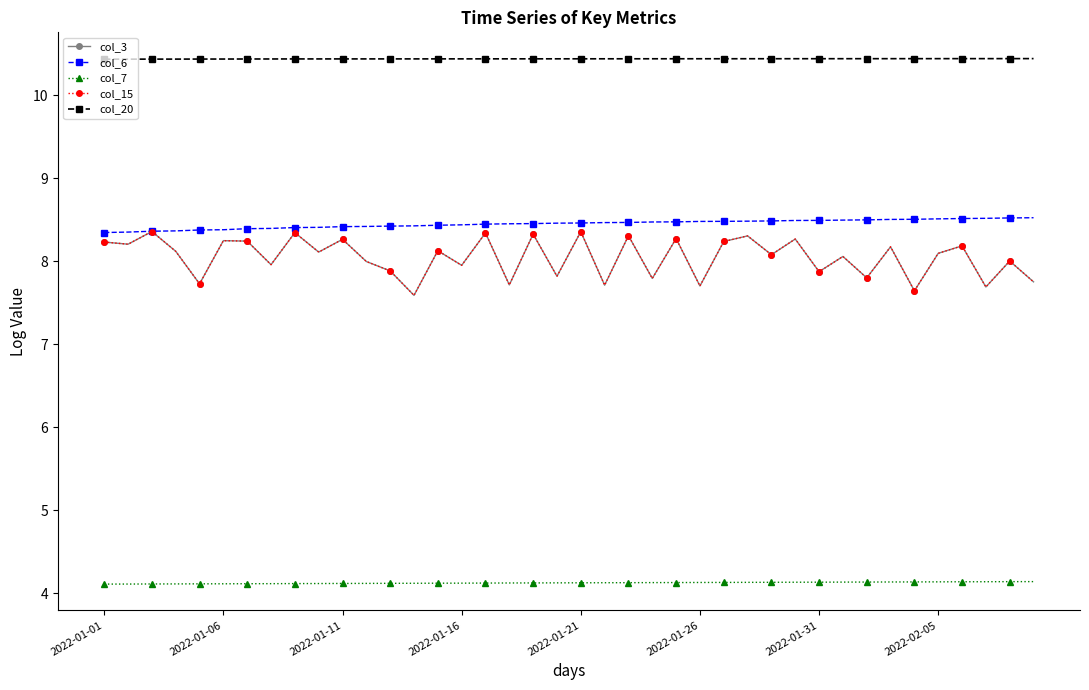

Is this an area chart (filled region under the line)?

No